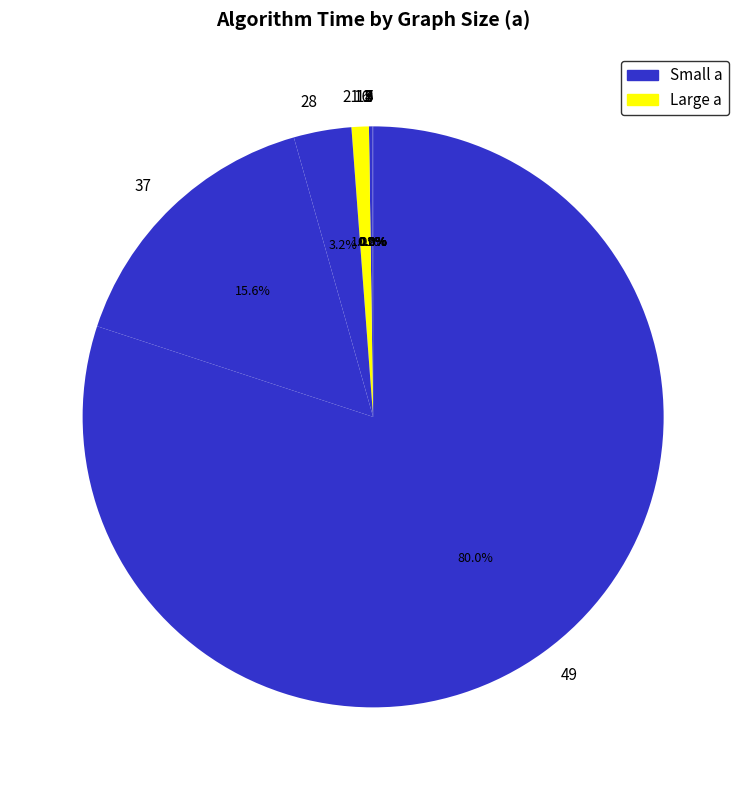

Is there any slice that represents more than half of the pie?

Yes